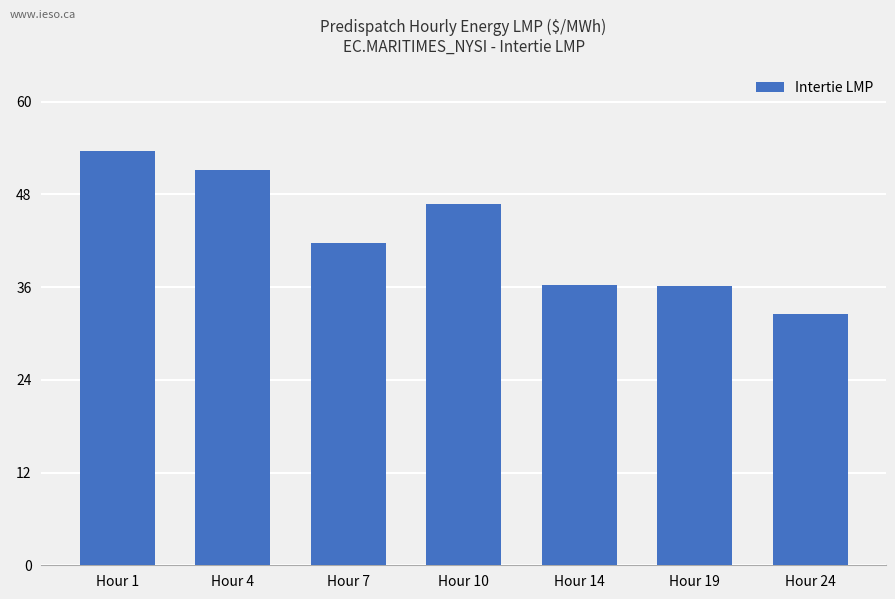

How many data points does each series have?

7